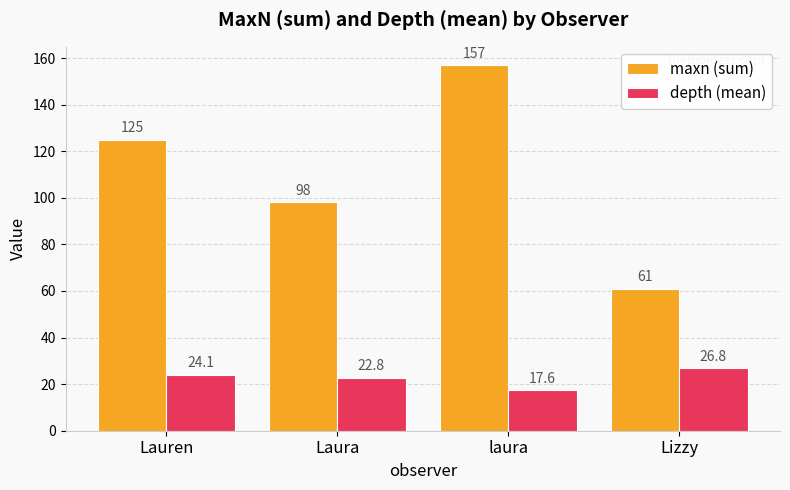

At which category does the chart reach its peak across all series?

laura